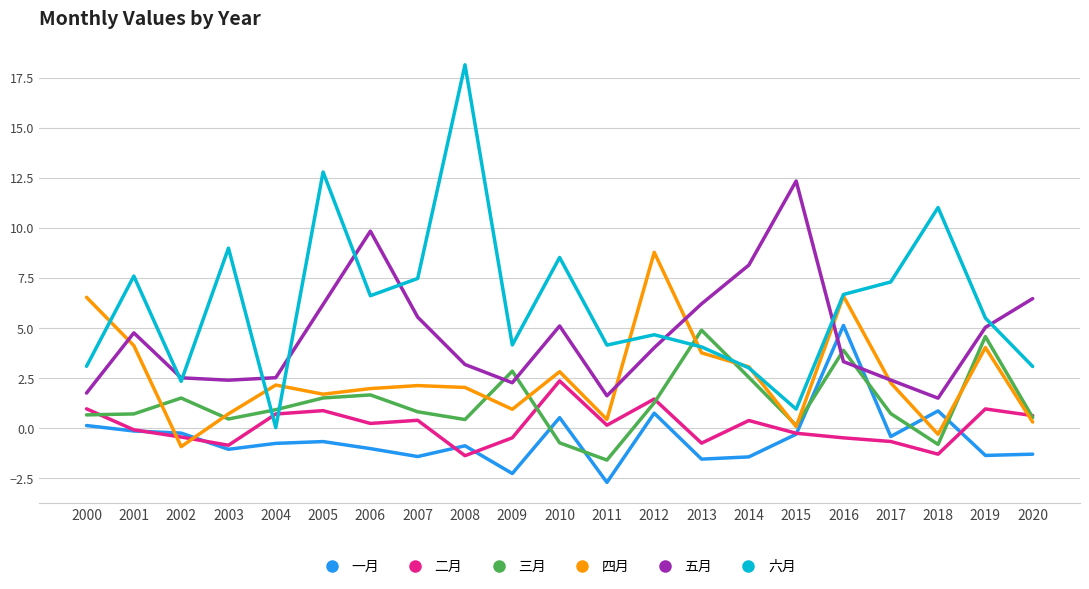

How many lines are shown in the chart?

6